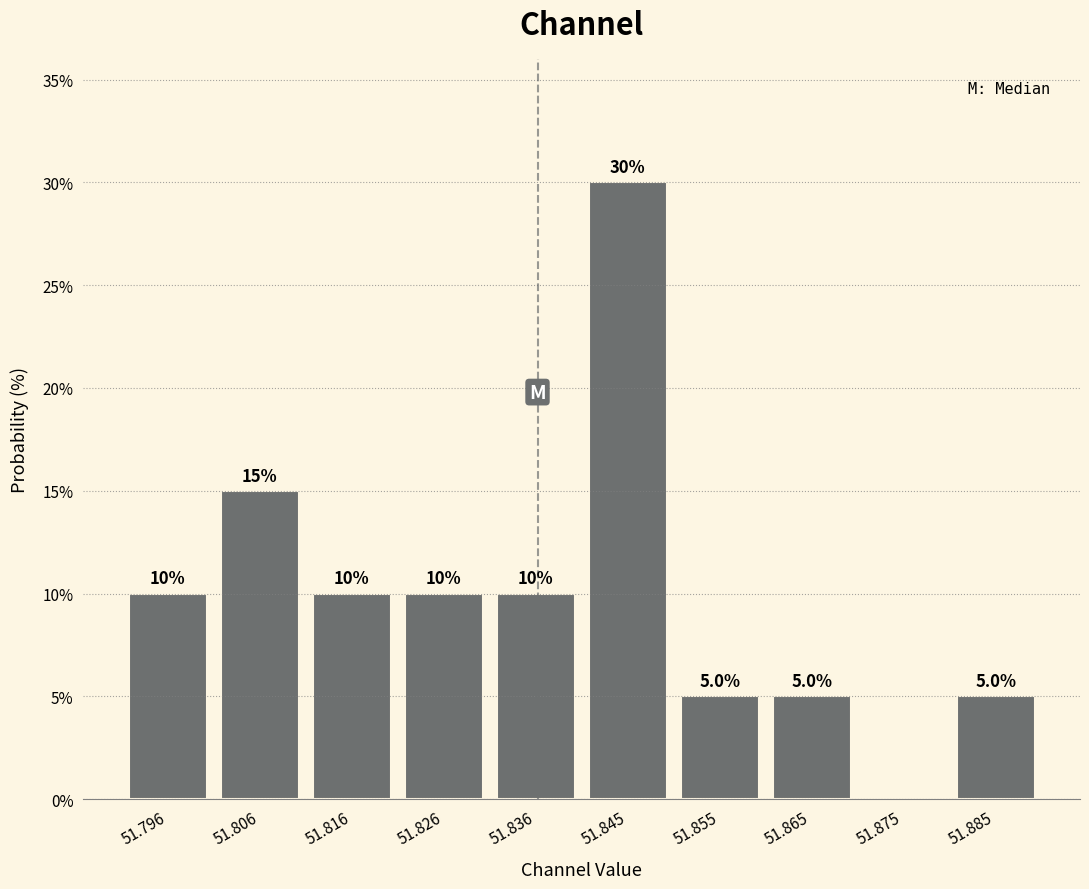

Over which range of the x-axis is the bar tallest?

51.841 to 51.850